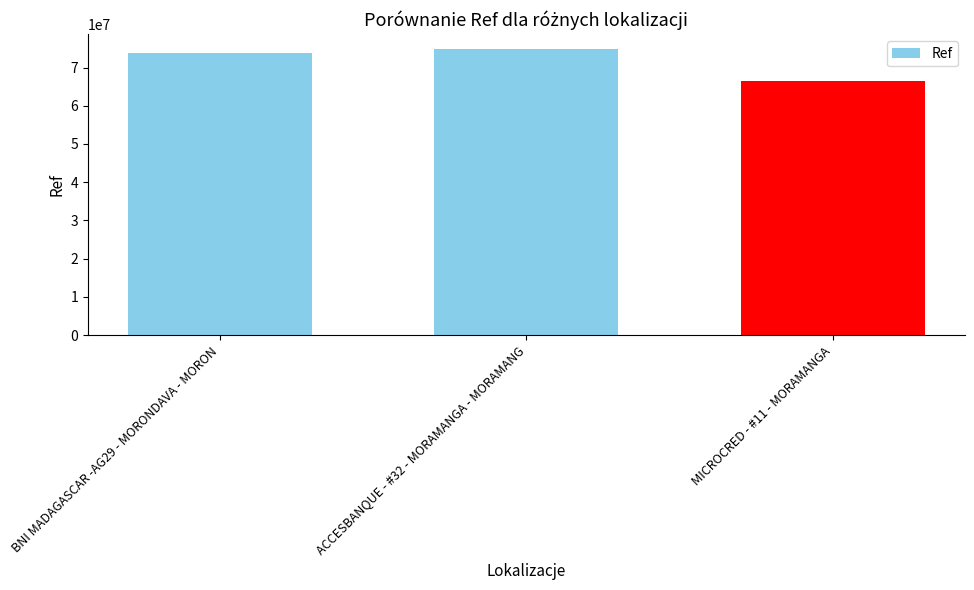

What is the difference between the maximum and second lowest values?

1201208